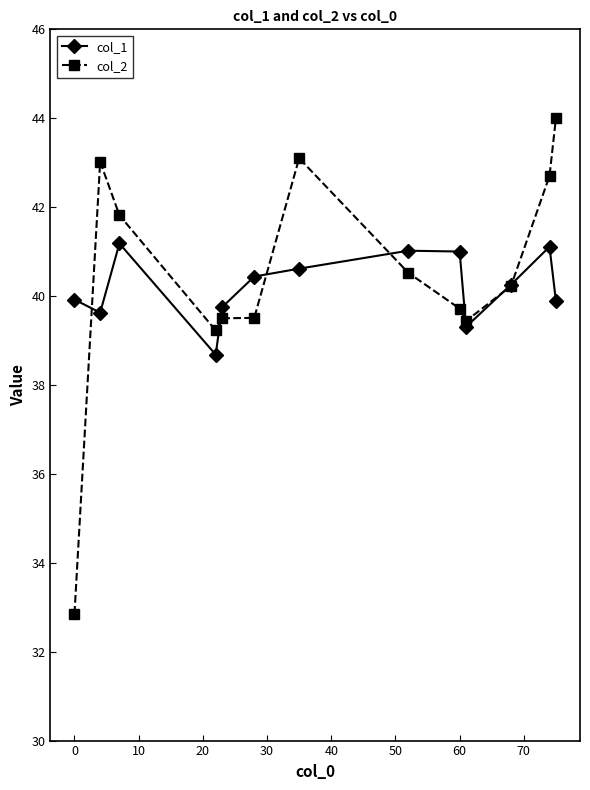

True or false: col_1 has more than 1 points higher than both neighbors.

True